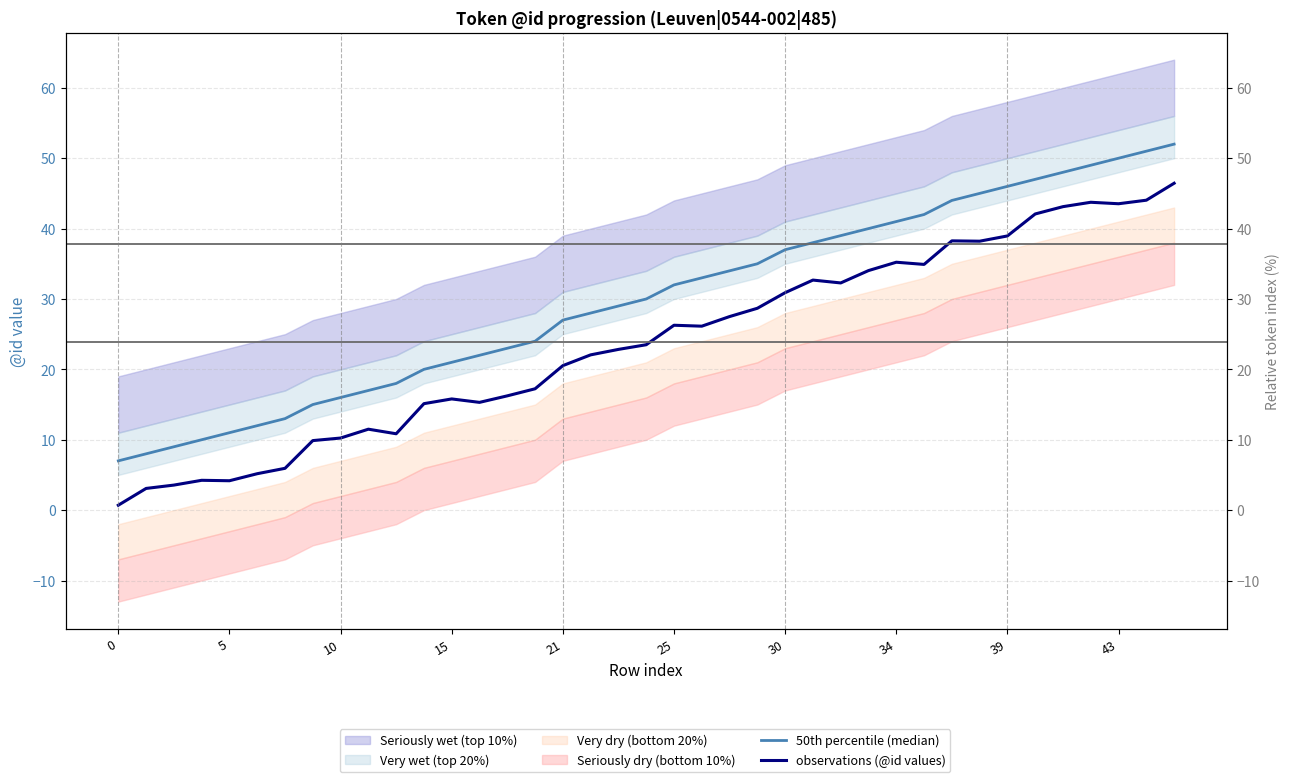

How many lines are shown in the chart?

2